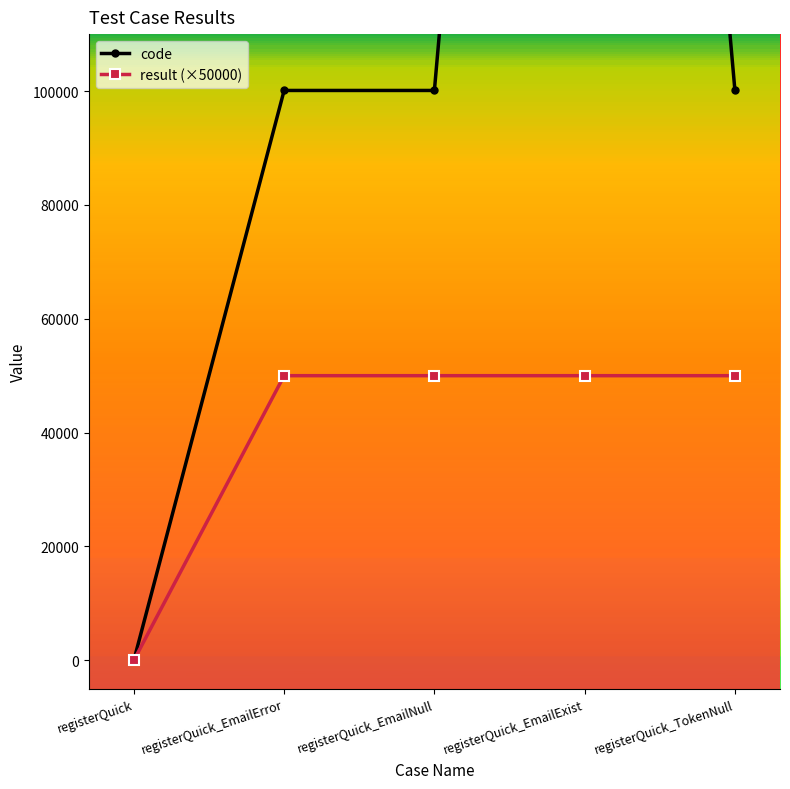

Does the chart have visible grid lines?

No